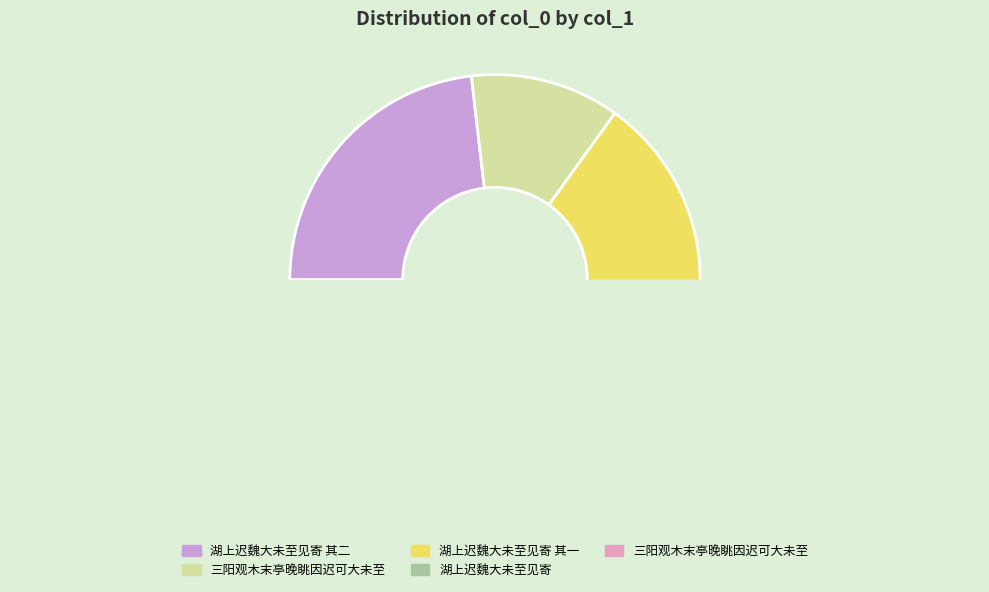

Does 三阳观木末亭晚眺因迟可大未至 represent more than half of the total?

No